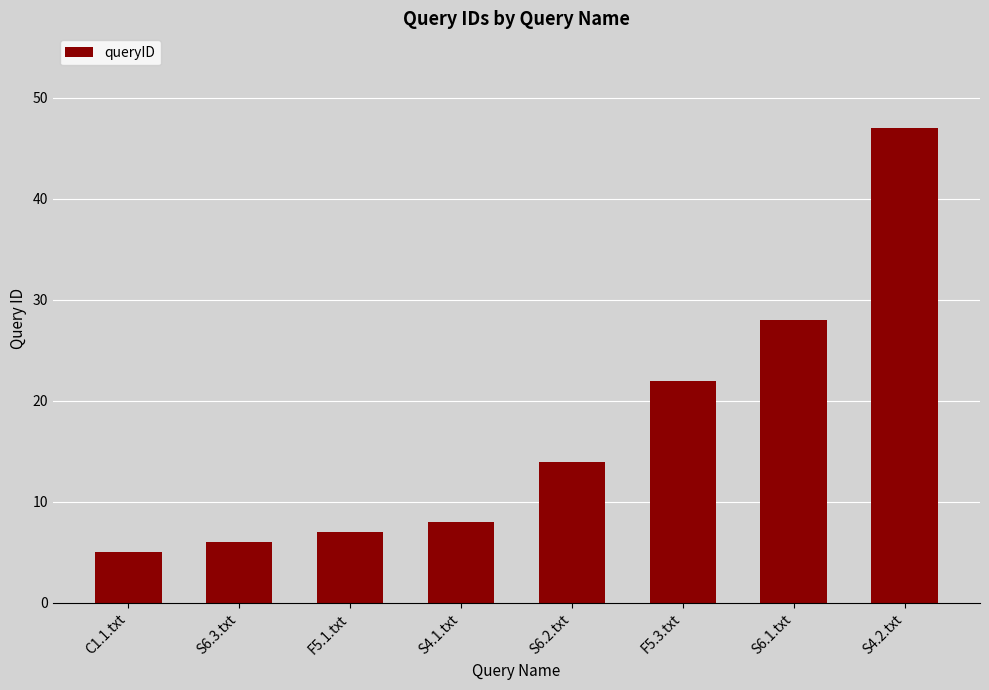

Reading right to left, transcribe all the data shown in this chart.

S4.2.txt=47	S6.1.txt=28	F5.3.txt=22	S6.2.txt=14	S4.1.txt=8	F5.1.txt=7	S6.3.txt=6	C1.1.txt=5